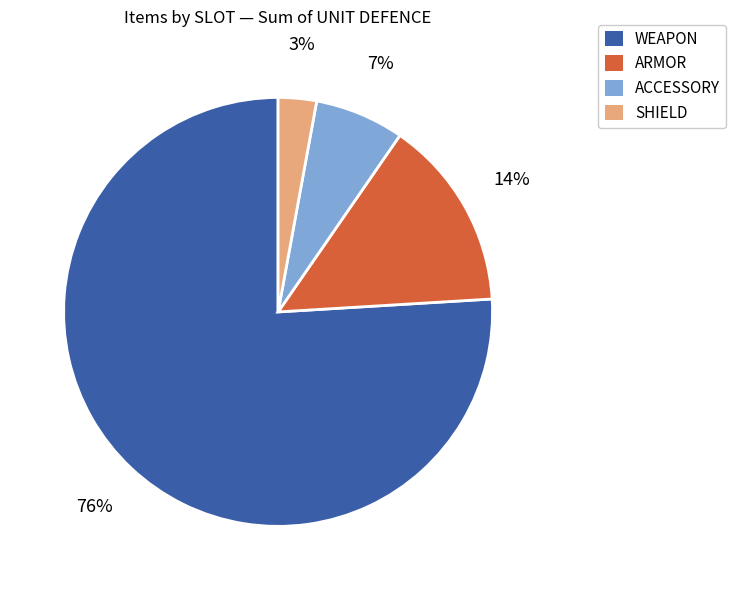

Approximately how many times larger is the value at ACCESSORY compared to ARMOR?

0.5